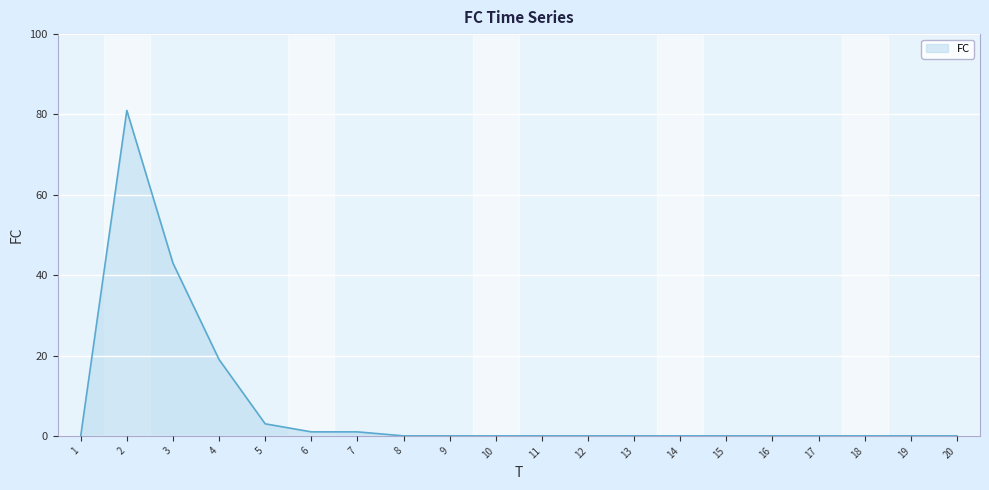

What is the maximum value shown in the chart?

81